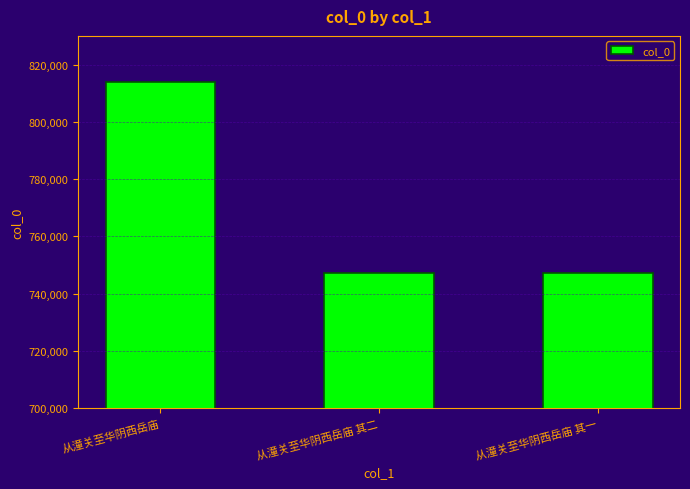

The value at 从潼关至华阴西岳庙 is 813941. True or false?

True